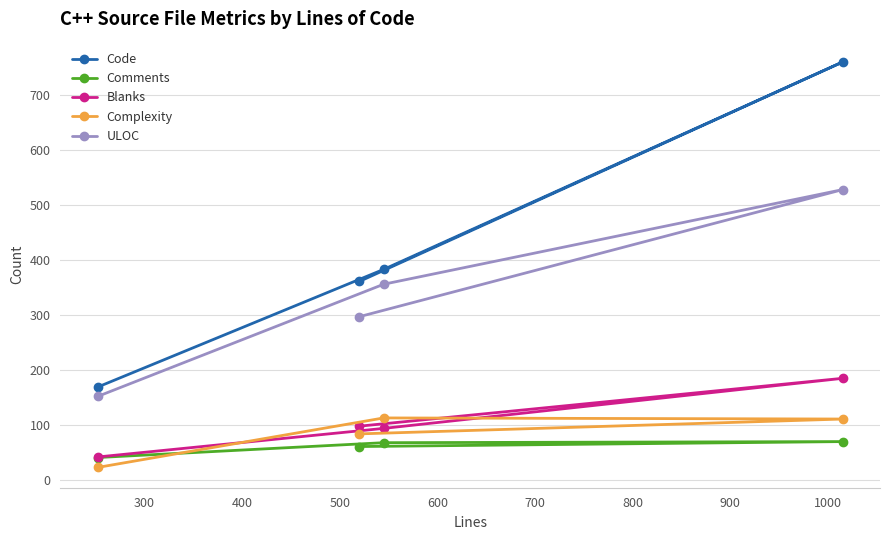

What is the maximum value shown in the chart?

760